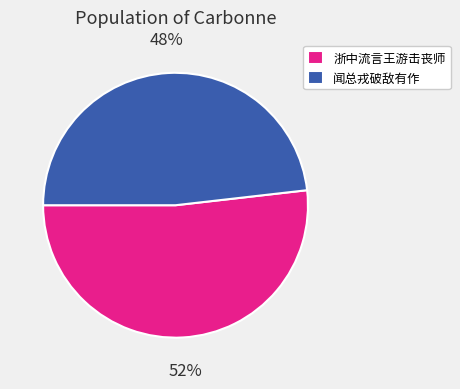

How many slices are in this pie chart?

2